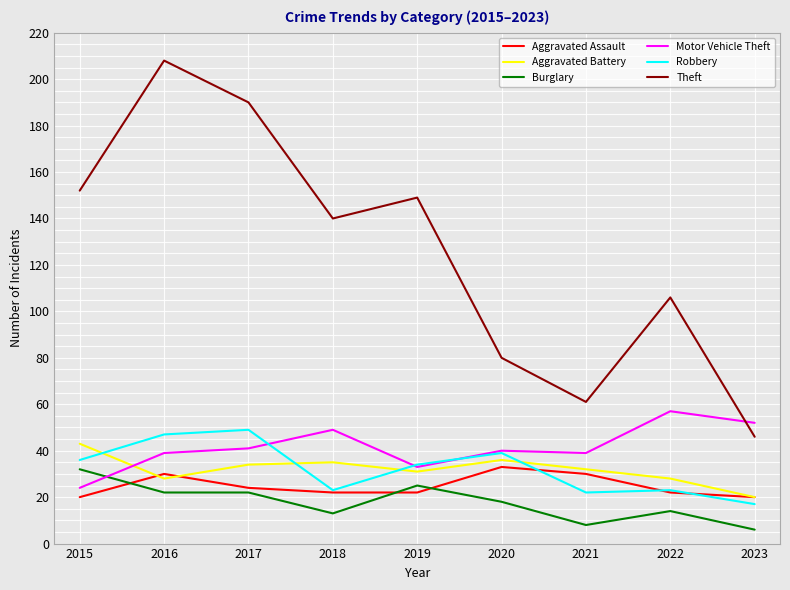

Reading left to right, what are all the values shown in this chart?

Aggravated Assault: 2015=20	2016=30	2017=24	2018=22	2019=22	2020=33	2021=30	2022=22	2023=20
Aggravated Battery: 2015=43	2016=28	2017=34	2018=35	2019=31	2020=36	2021=32	2022=28	2023=20
Burglary: 2015=32	2016=22	2017=22	2018=13	2019=25	2020=18	2021=8	2022=14	2023=6
Motor Vehicle Theft: 2015=24	2016=39	2017=41	2018=49	2019=33	2020=40	2021=39	2022=57	2023=52
Robbery: 2015=36	2016=47	2017=49	2018=23	2019=34	2020=39	2021=22	2022=23	2023=17
Theft: 2015=152	2016=208	2017=190	2018=140	2019=149	2020=80	2021=61	2022=106	2023=46